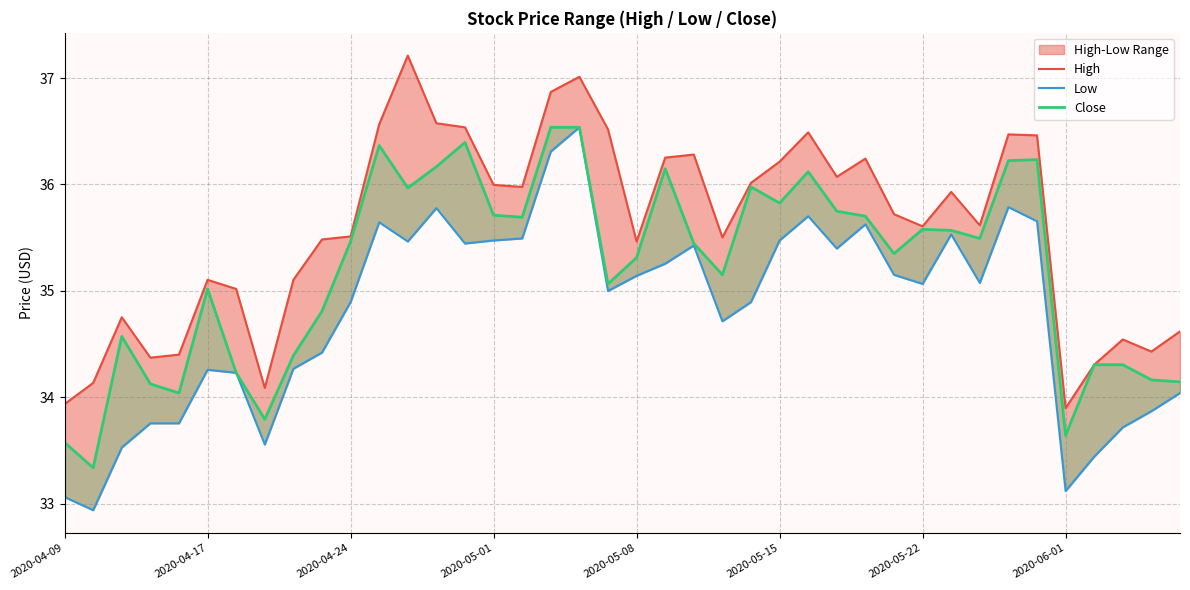

In High, how many points are higher than both neighbors (excluding endpoints)?

10